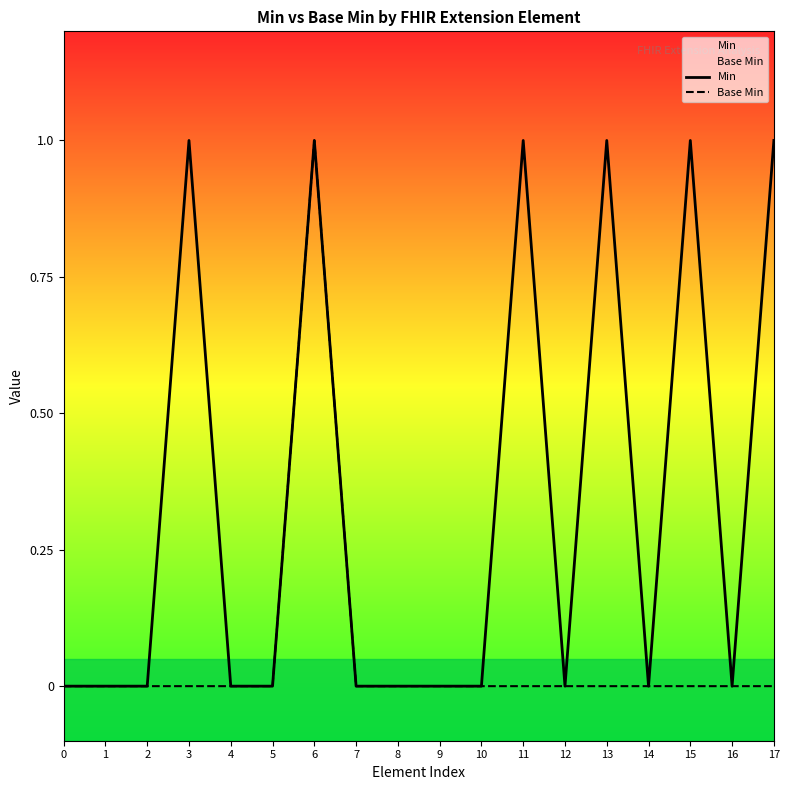

What is the sum of all Min values?

6